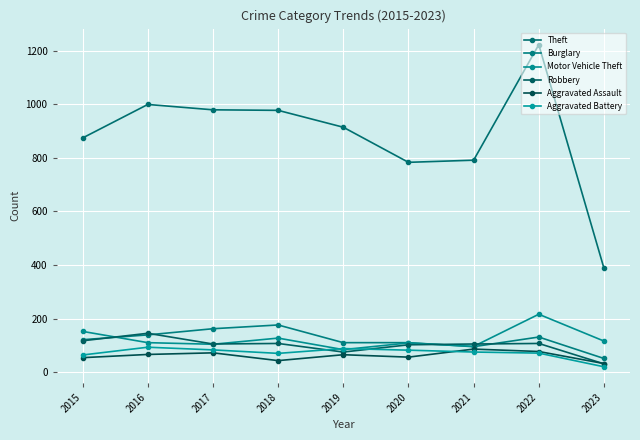

What is the value of the Theft point at the 6th from the left?

783